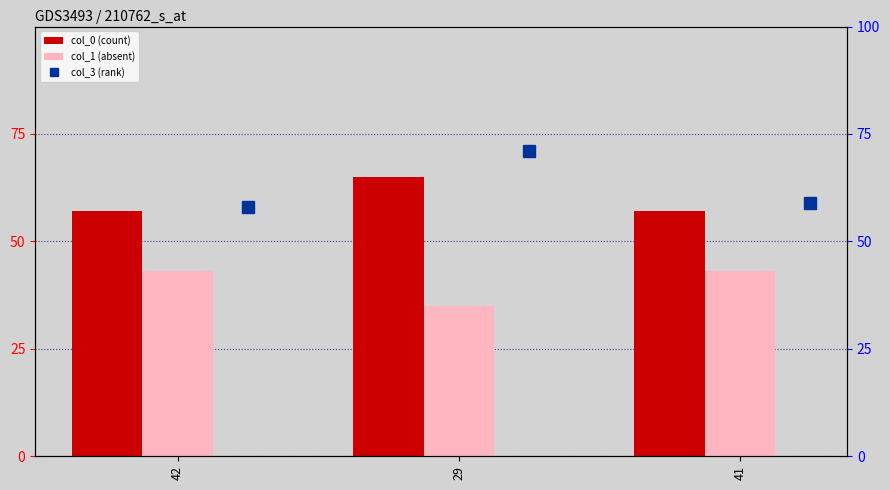

Reading left to right, extract all data points from this chart.

col_0: 57	65	57
col_1: 43	35	43
col_3: 58	71	59